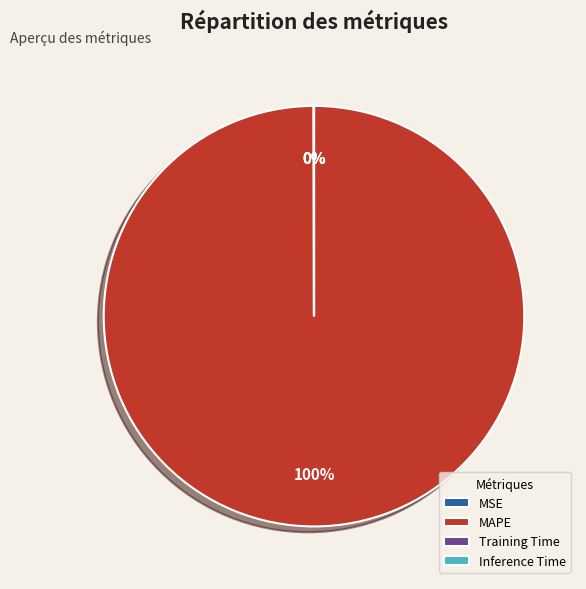

True or false: MAPE accounts for 95% of the total.

False